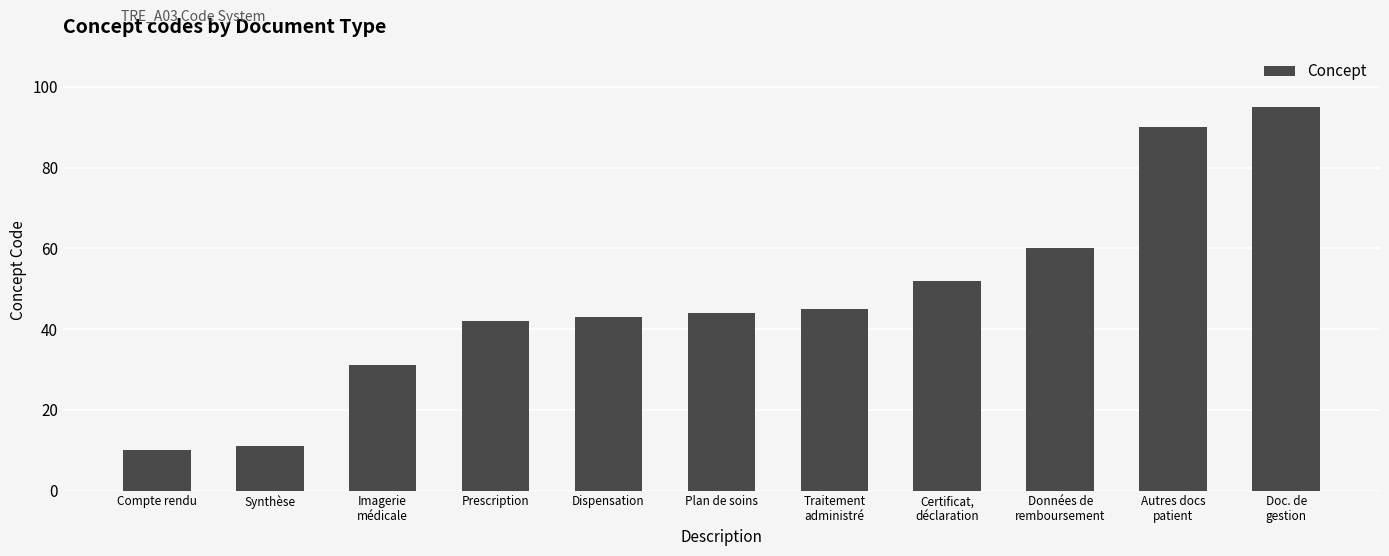

Are the bars horizontal?

No